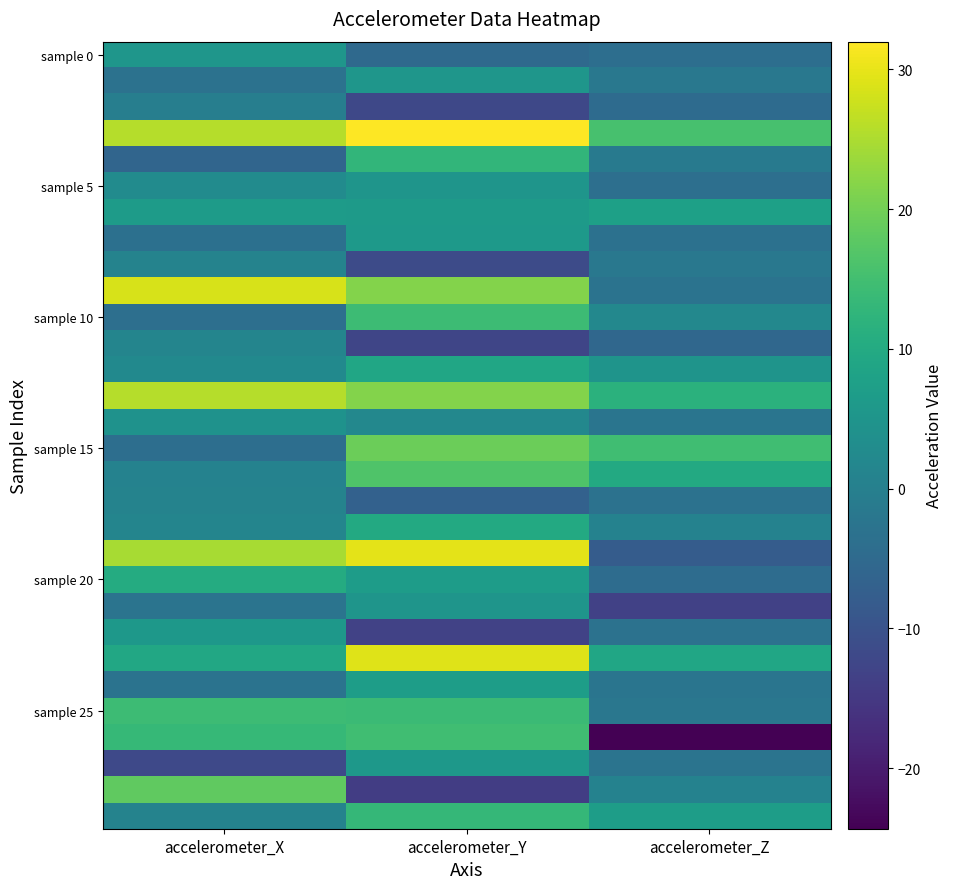

What is the total value across all series at accelerometer_Y?

230.9